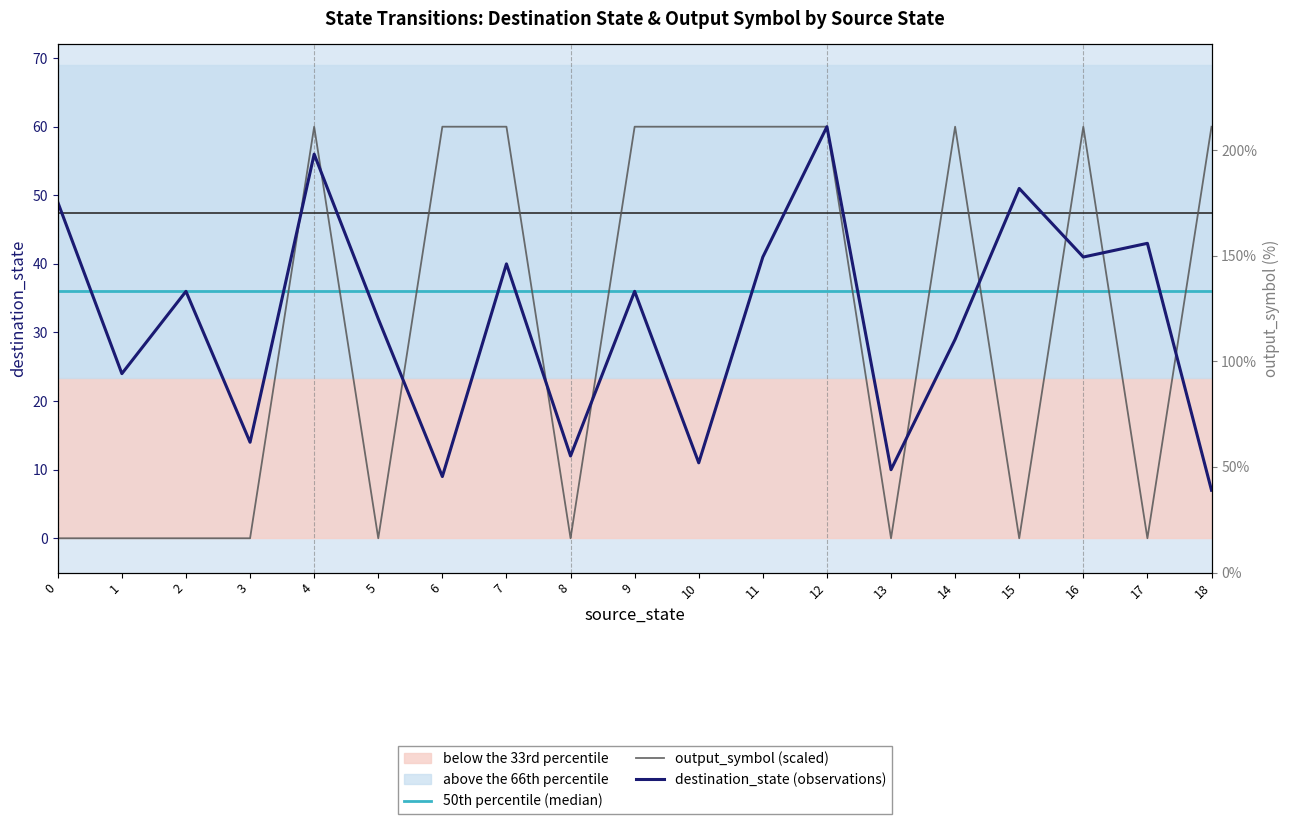

After their last crossing, which series has the higher values: destination_state or output_symbol?

output_symbol